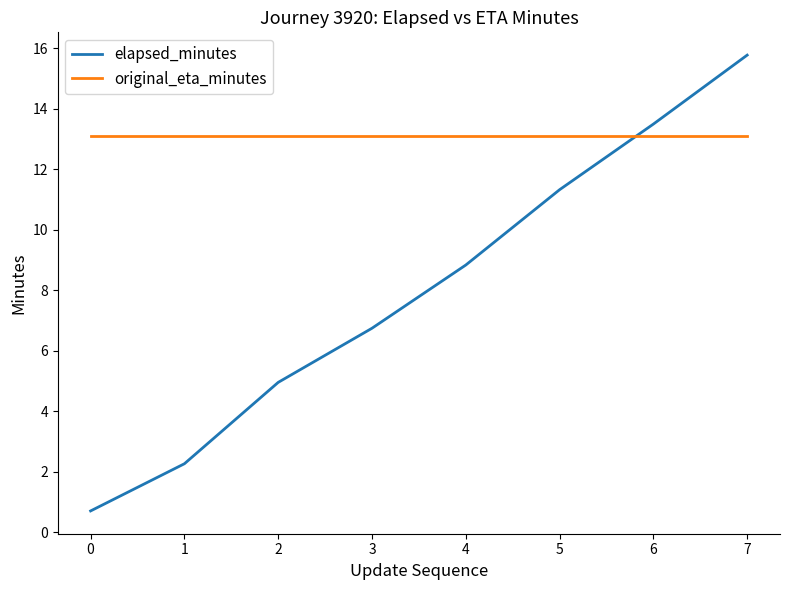

Reading left to right, list all the values displayed in this chart.

elapsed_minutes: 0.7	2.3	5.0	6.8	8.8	11.3	13.5	15.8
original_eta_minutes: 13.1	13.1	13.1	13.1	13.1	13.1	13.1	13.1